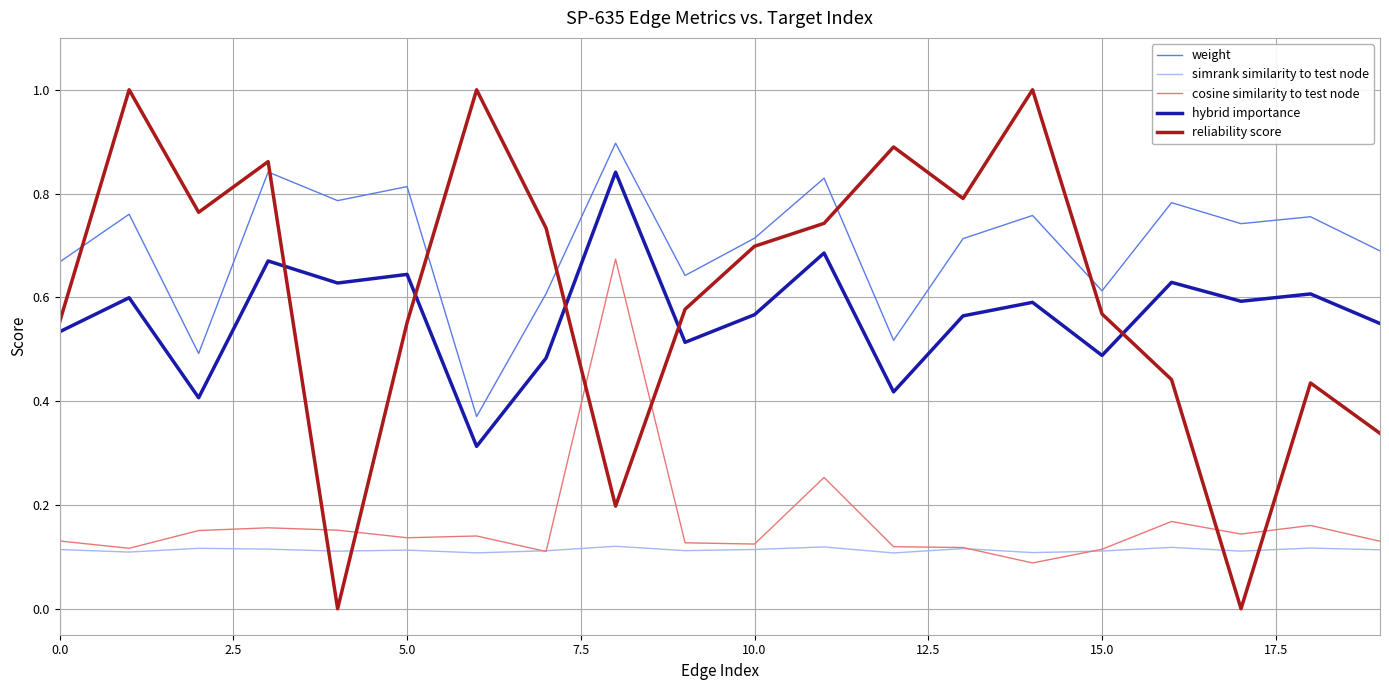

True or false: cosine similarity to test node and hybrid importance intersect in this chart.

False